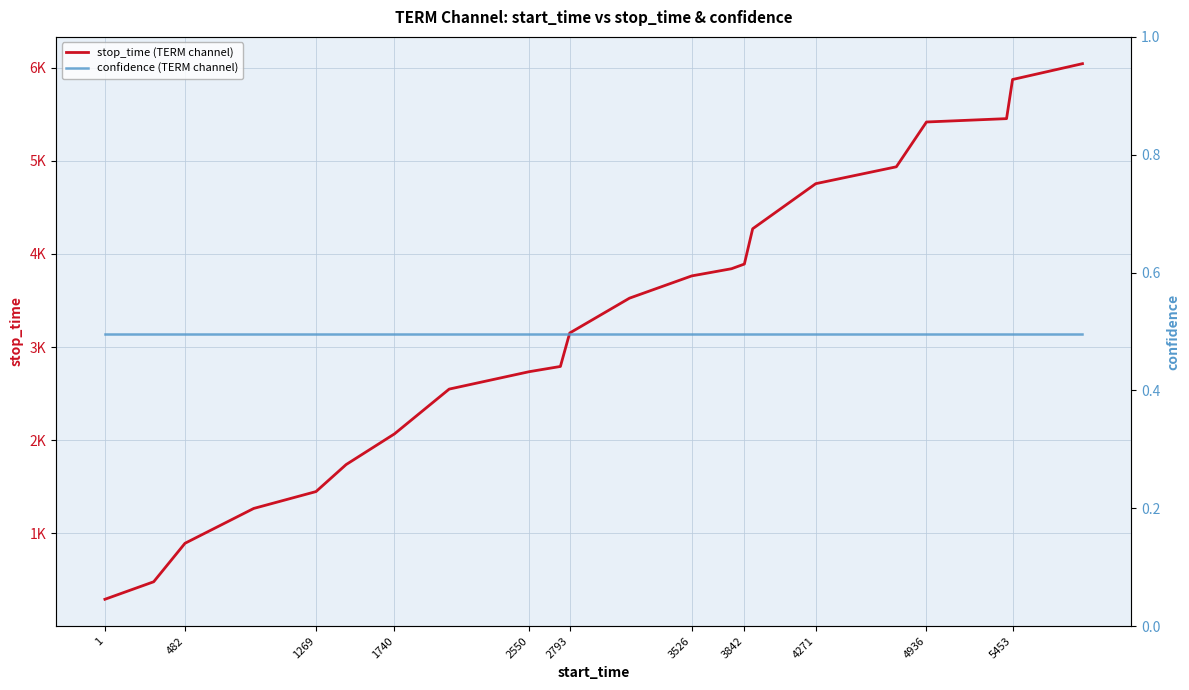

What is the difference between the second highest and second lowest values in the stop_time (TERM channel) series?

5391.0